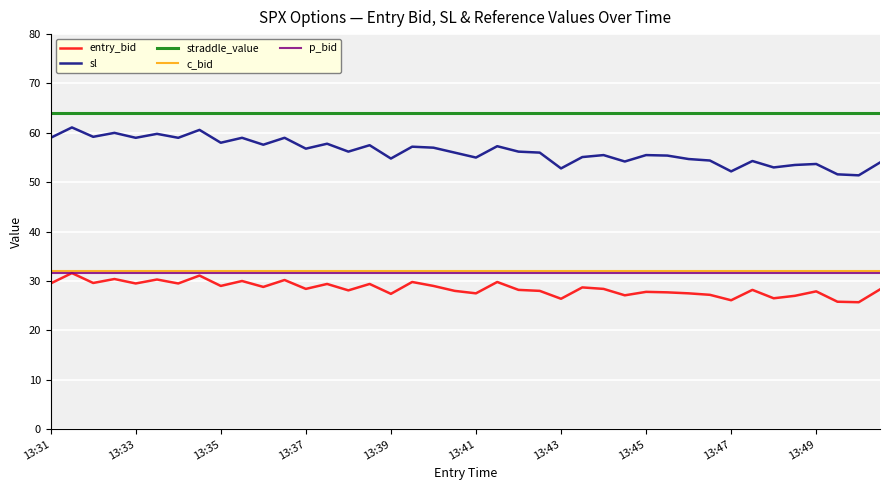

True or false: sl has more than 2 points higher than both neighbors.

True